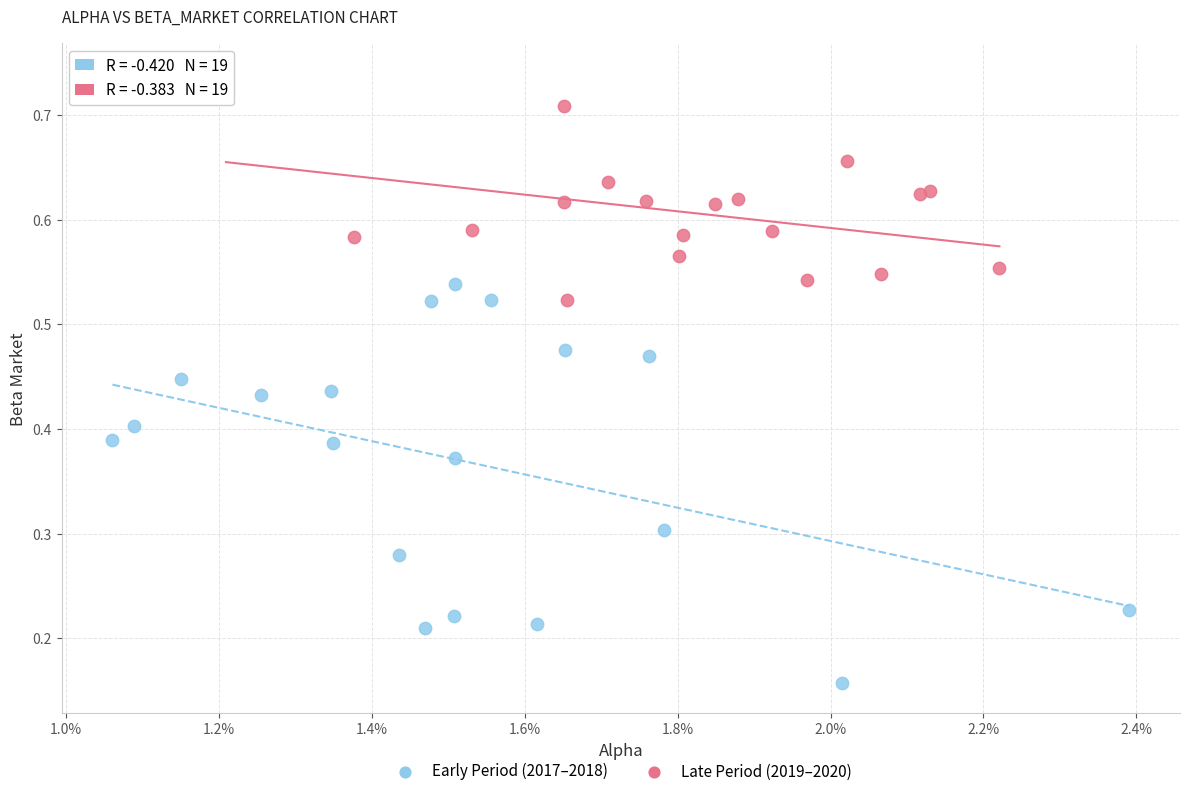

Which series reaches the maximum Y coordinate?

Late Period (2019–2020)